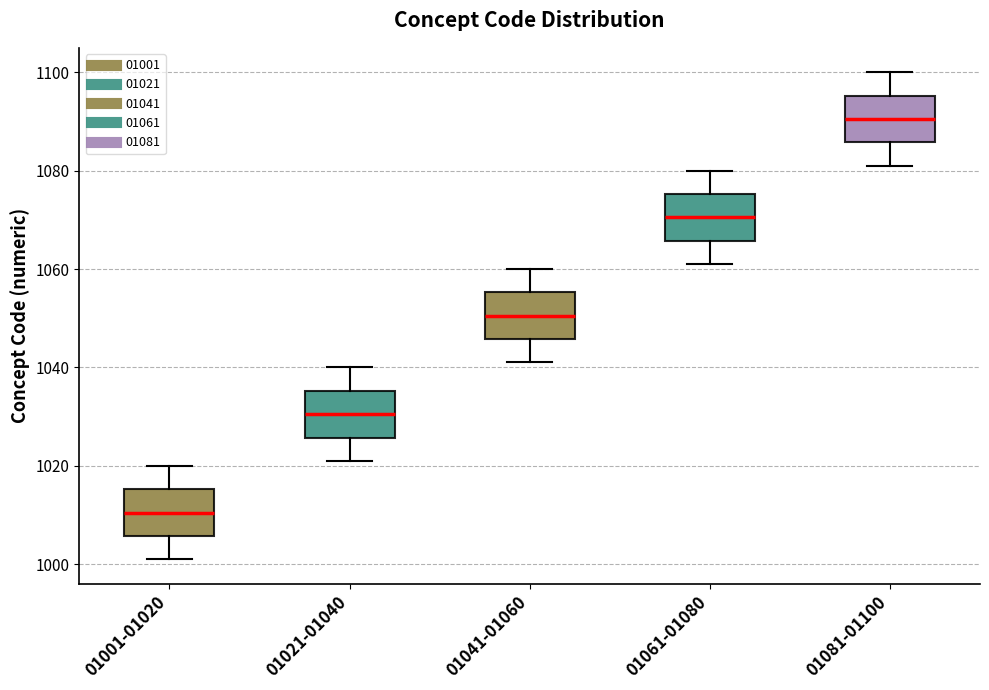

Where is the lower edge of the box for 01021-01040 on the y-axis? The values are not printed on the chart, so give them approximately, as read against the axis.

1026